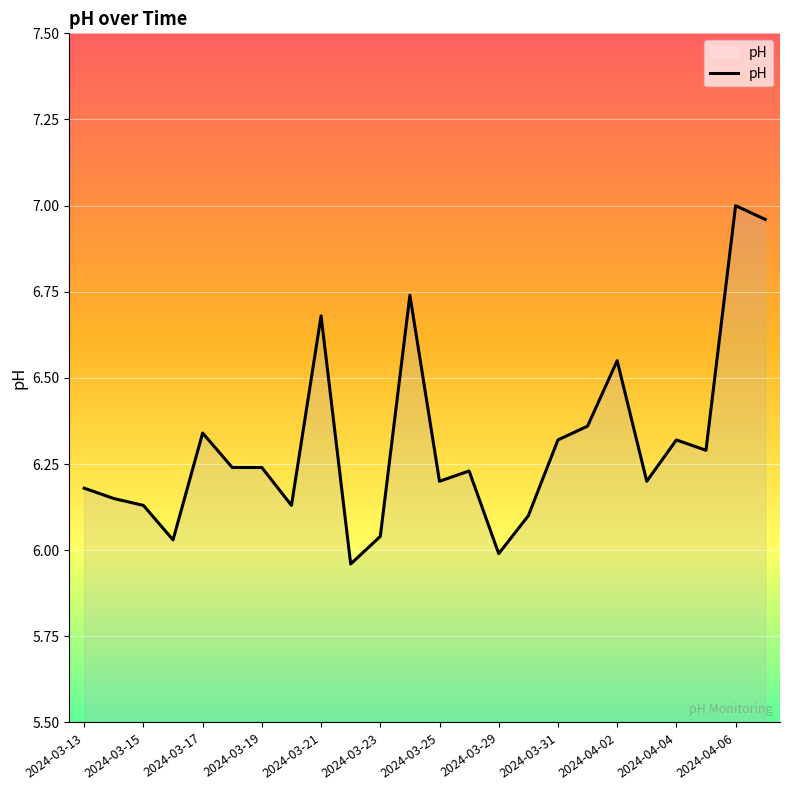

Does the chart display data point markers on the line(s)?

No